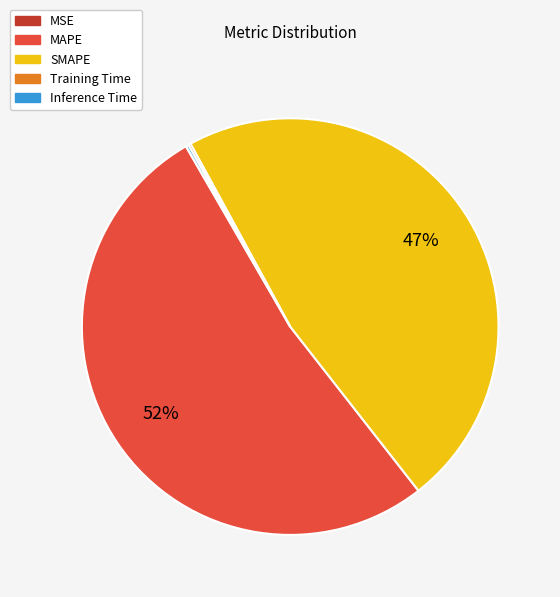

Is there a majority slice in this chart?

Yes